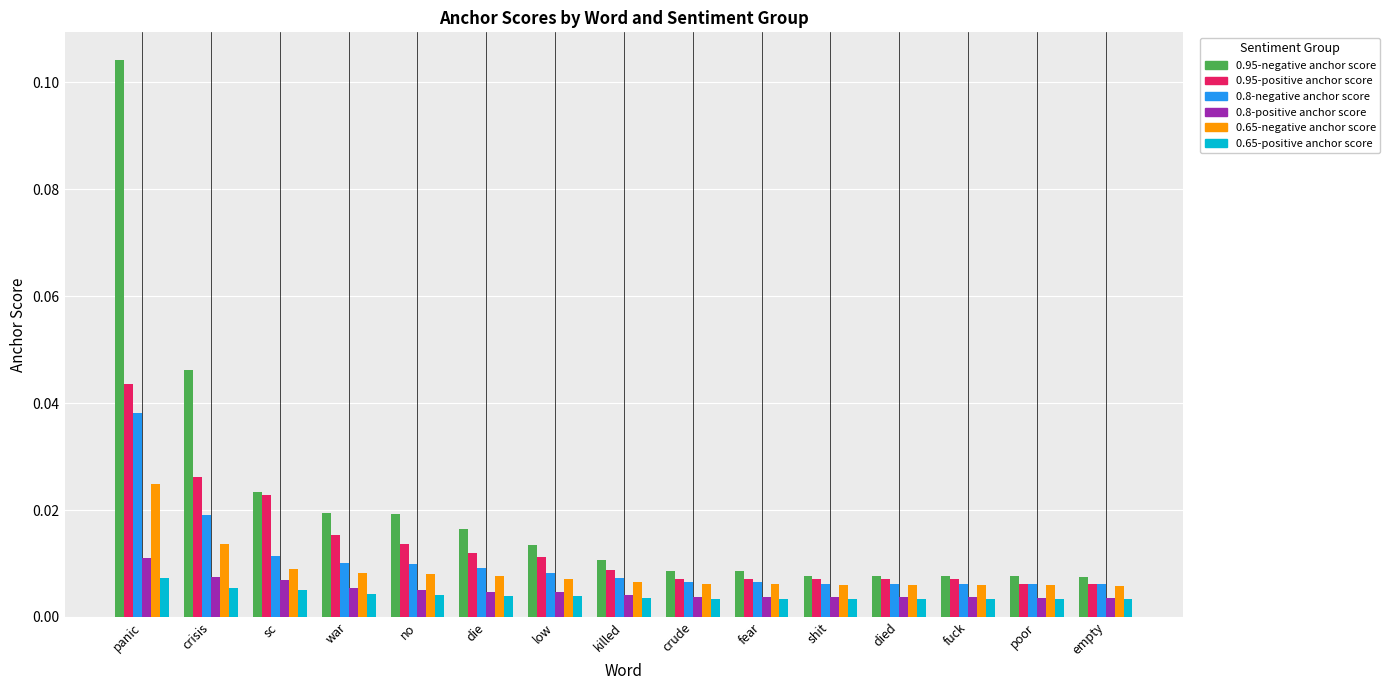

Which series has the largest total across all categories?

0.95-negative anchor score